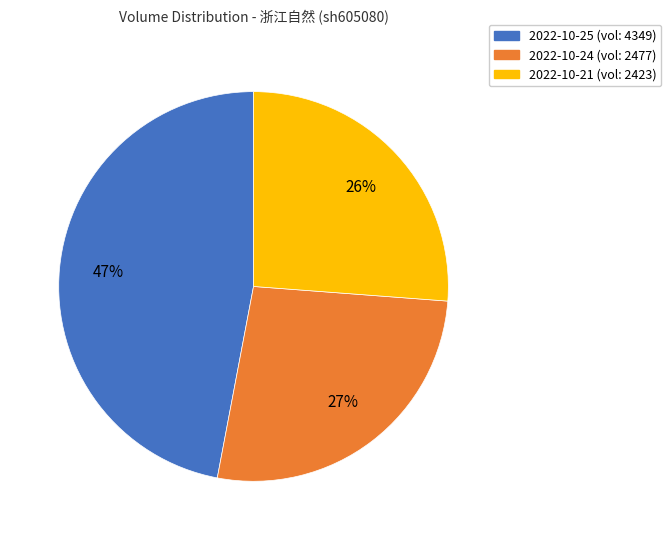

To the nearest percent, what is the difference between the largest and smallest slice percentages?

21%